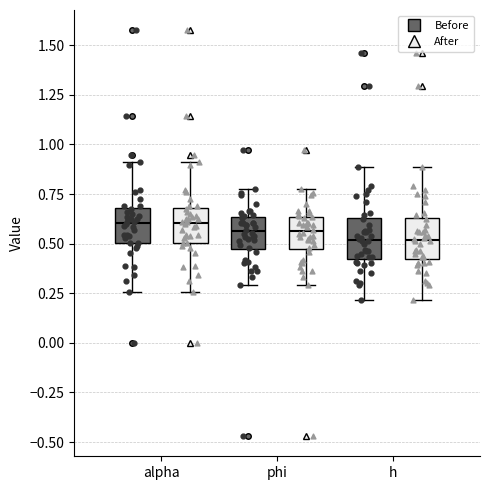

Where is the lower edge of the box for h (Before) on the y-axis? The values are not printed on the chart, so give them approximately, as read against the axis.

0.45